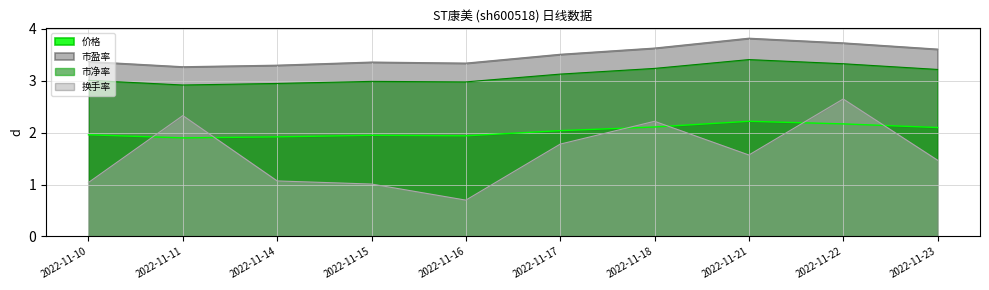

How many lines are shown in the chart?

4